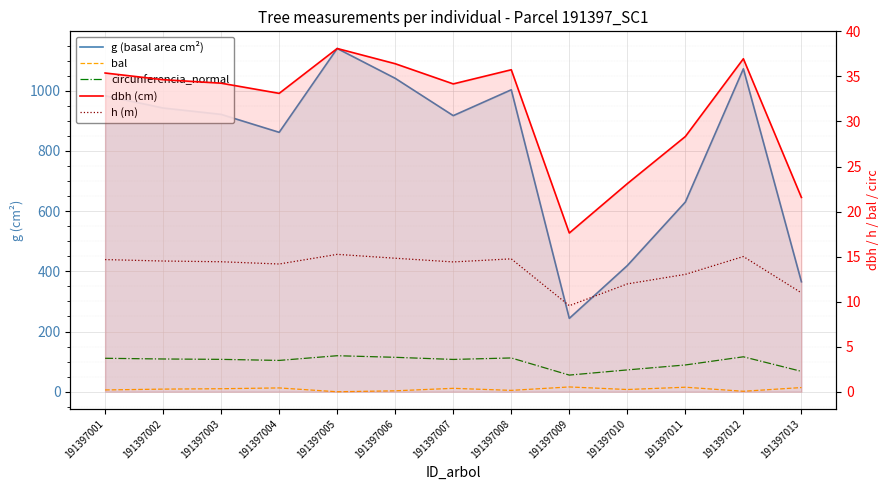

What is the value of the circunferencia_normal point at the 1st from the left?

111.2